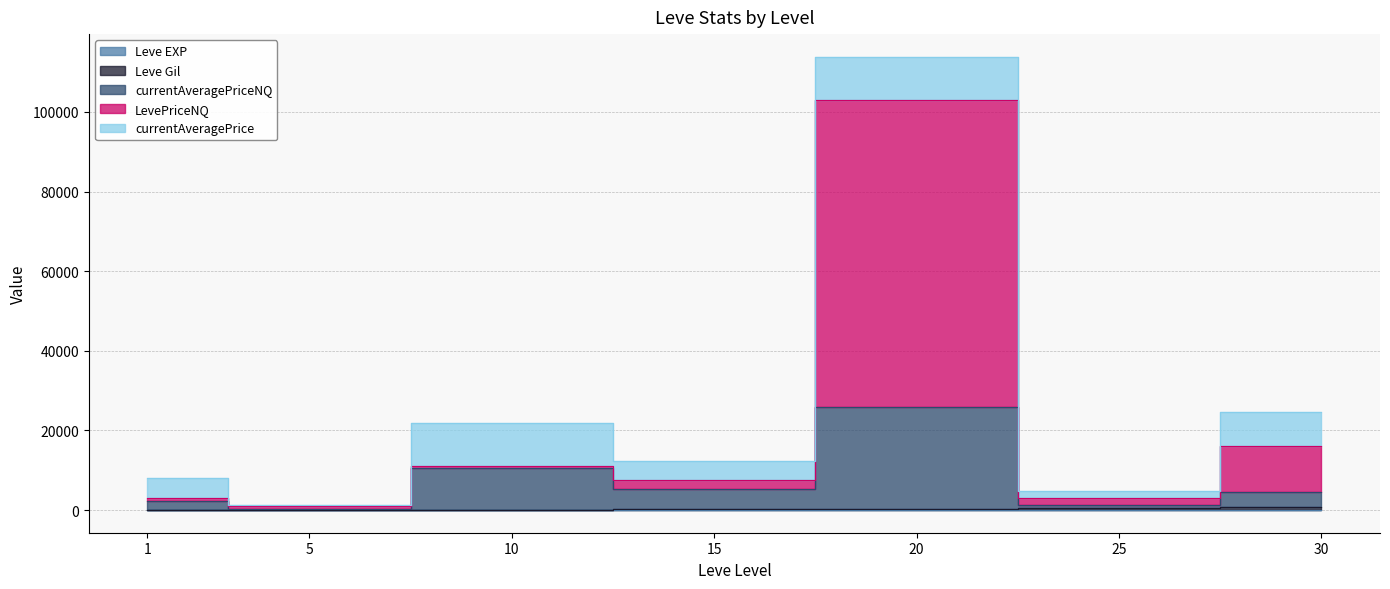

What is the difference between the Leve Gil values at 1 and 5?

8.9